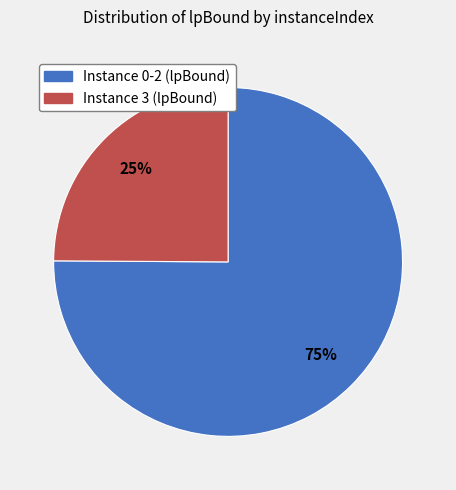

To the nearest percent, what is the difference between the largest and smallest slice percentages?

50%